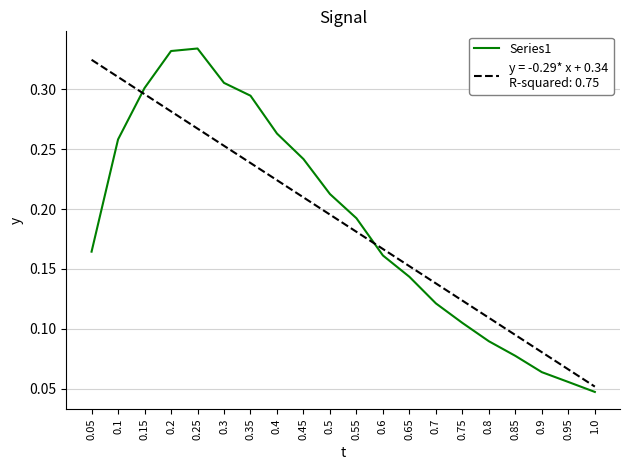

At which category does the chart reach its minimum across all series?

1.0